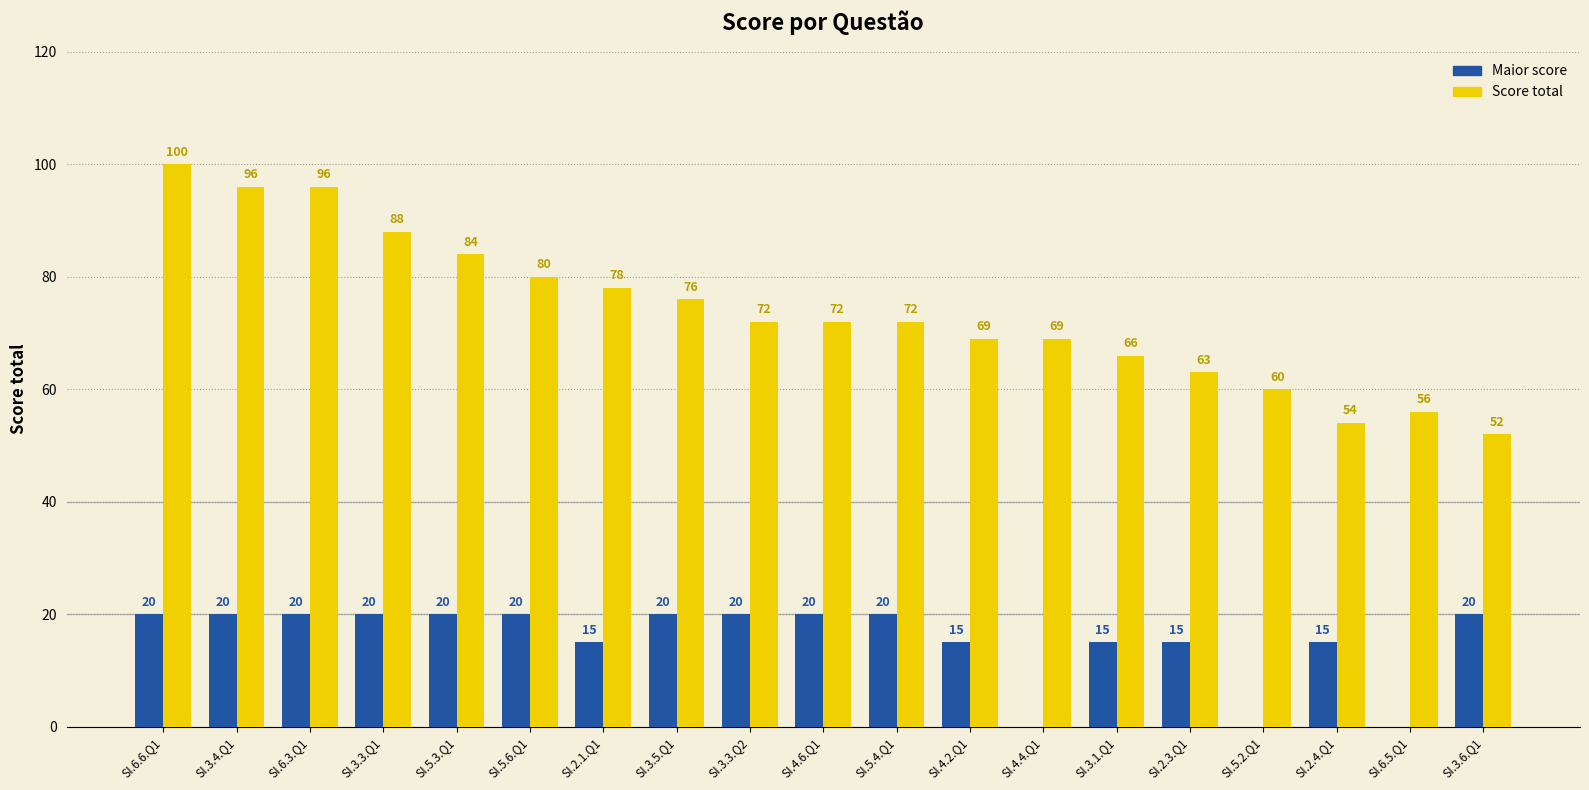

Reading left to right, extract all data points from this chart.

Maior score: SI.6.6.Q1=20	SI.3.4.Q1=20	SI.6.3.Q1=20	SI.3.3.Q1=20	SI.5.3.Q1=20	SI.5.6.Q1=20	SI.2.1.Q1=15	SI.3.5.Q1=20	SI.3.3.Q2=20	SI.4.6.Q1=20	SI.5.4.Q1=20	SI.4.2.Q1=15	SI.4.4.Q1=0	SI.3.1.Q1=15	SI.2.3.Q1=15	SI.5.2.Q1=0	SI.2.4.Q1=15	SI.6.5.Q1=0	SI.3.6.Q1=20
Score total: SI.6.6.Q1=100	SI.3.4.Q1=96	SI.6.3.Q1=96	SI.3.3.Q1=88	SI.5.3.Q1=84	SI.5.6.Q1=80	SI.2.1.Q1=78	SI.3.5.Q1=76	SI.3.3.Q2=72	SI.4.6.Q1=72	SI.5.4.Q1=72	SI.4.2.Q1=69	SI.4.4.Q1=69	SI.3.1.Q1=66	SI.2.3.Q1=63	SI.5.2.Q1=60	SI.2.4.Q1=54	SI.6.5.Q1=56	SI.3.6.Q1=52